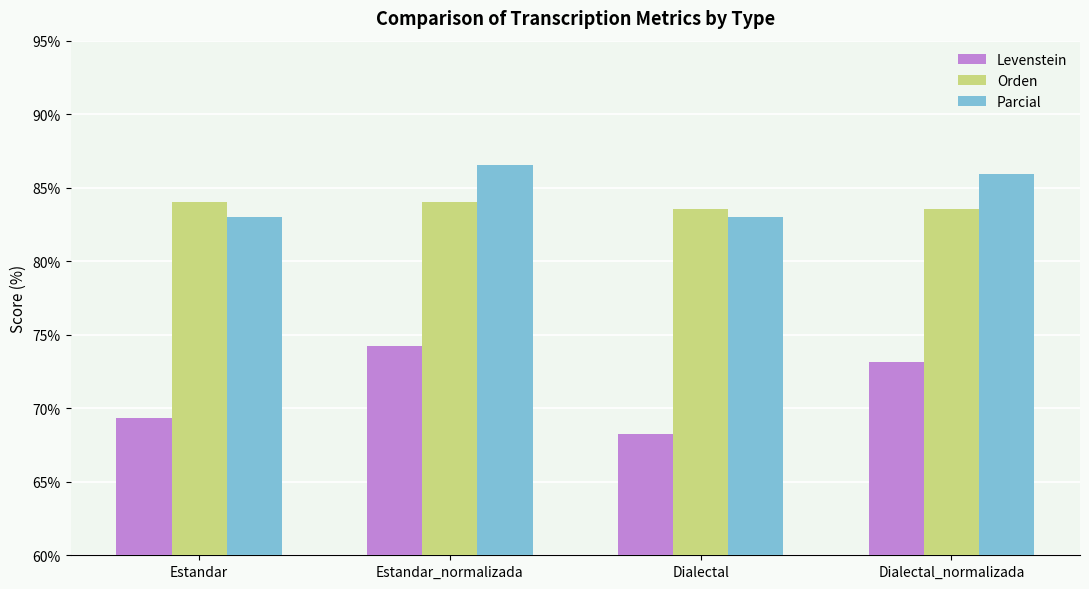

At which label does Parcial first exceed 85?

Estandar_normalizada